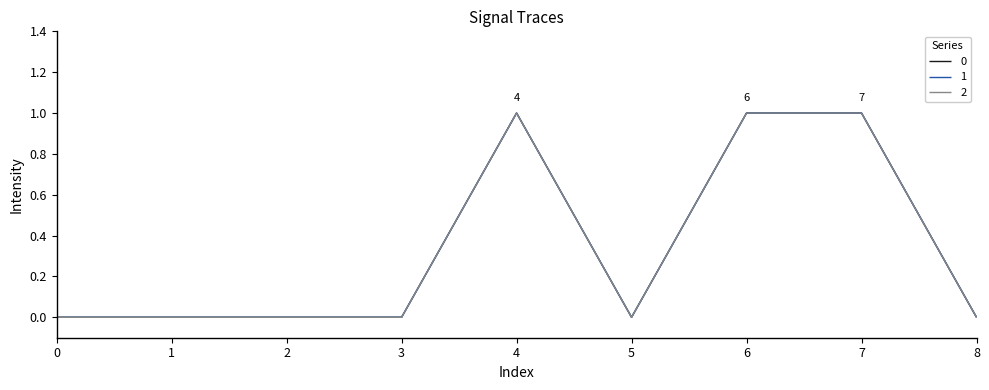

Is this an area chart (filled region under the line)?

No